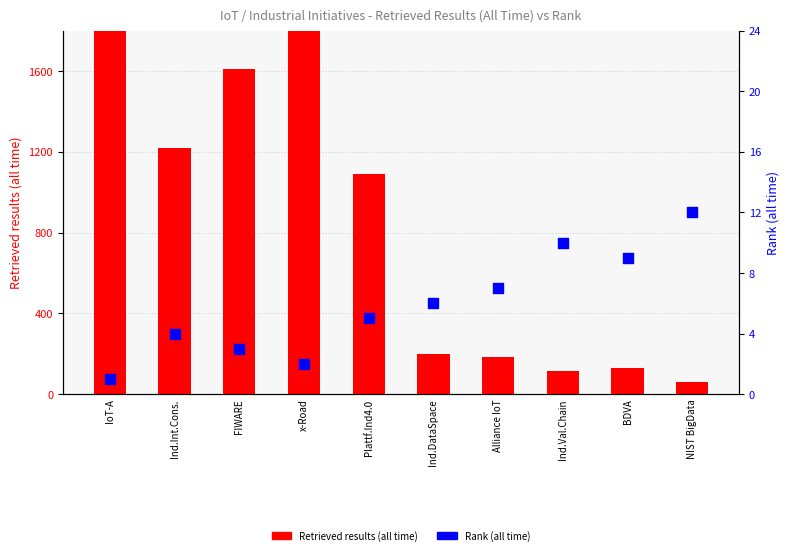

Which series has the largest total across all categories?

Retrieved results (all time)